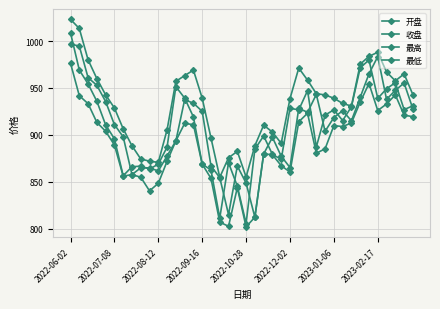

At how many categories does at least one series exceed 854?

40